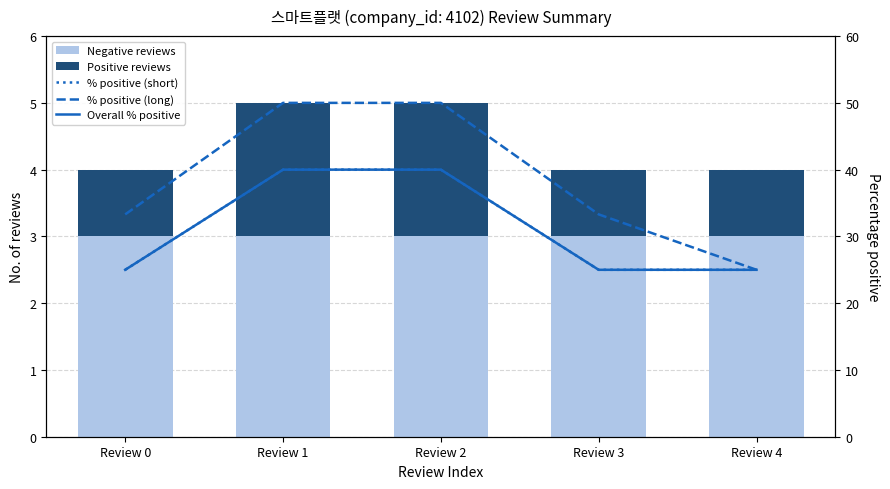

What is the sum of all % positive (short) values?

155.0